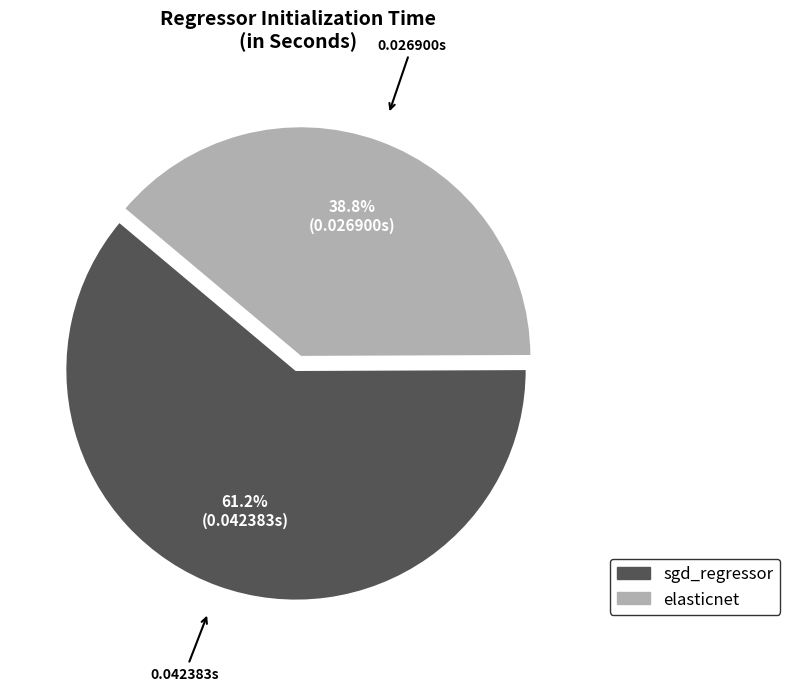

To the nearest percent, what is the average slice percentage?

50%